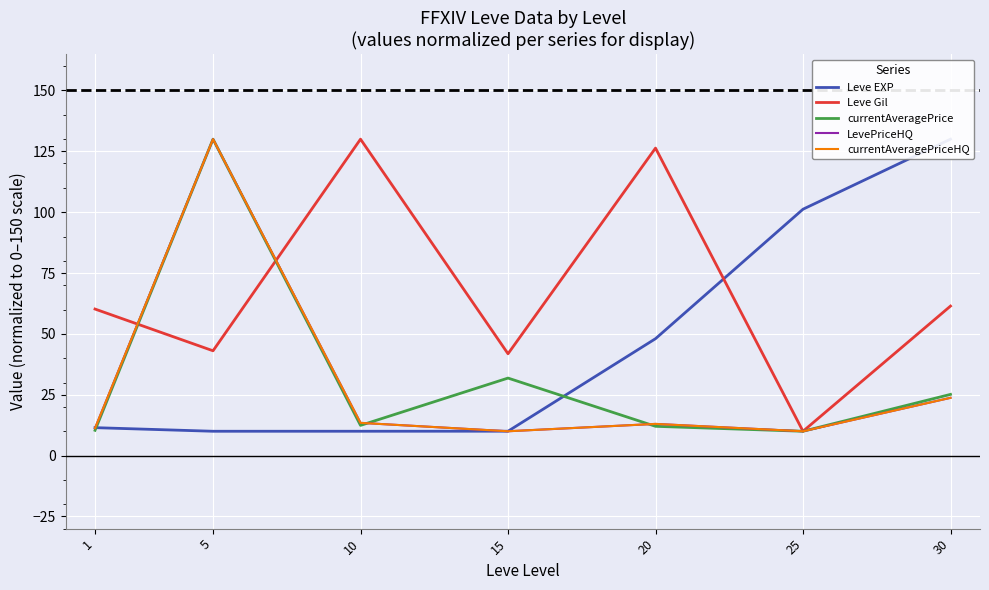

Rank the categories by Leve EXP value from lowest to highest.

5, 10, 15, 1, 20, 25, 30